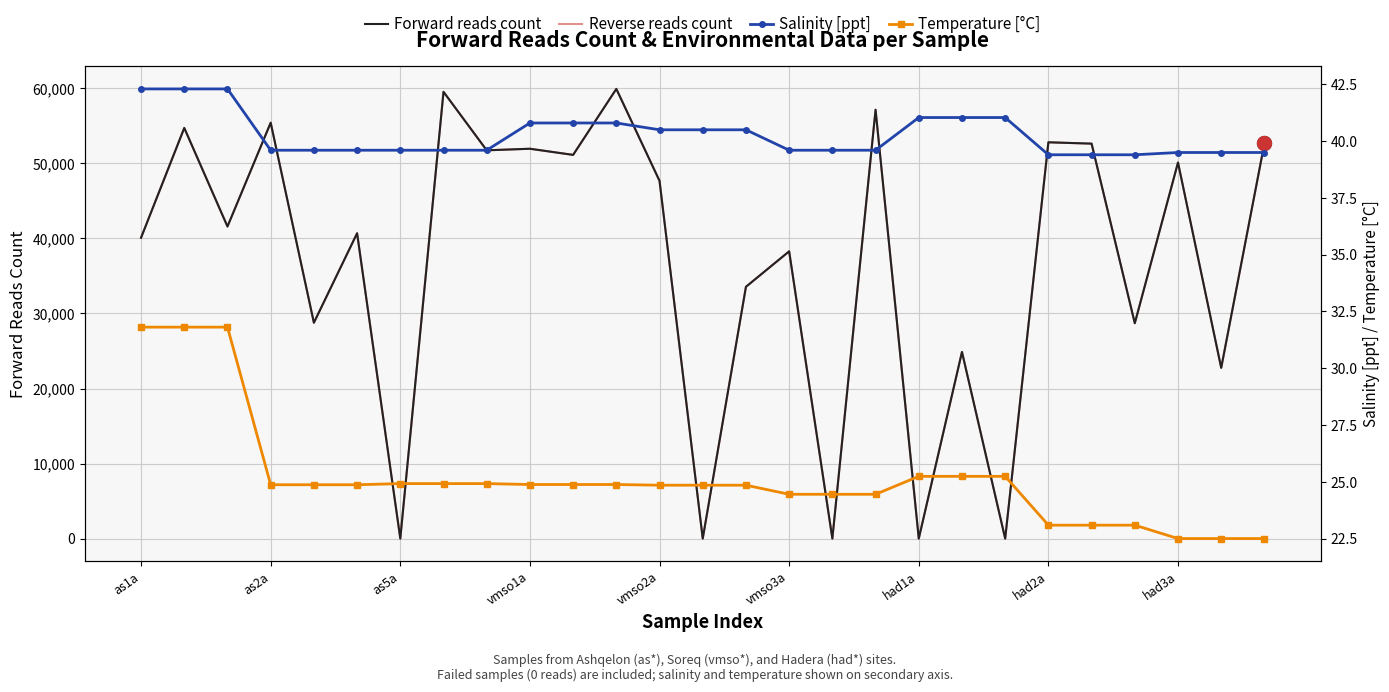

Is it true that Temperature [°C] equals 7.2 at 17?

False